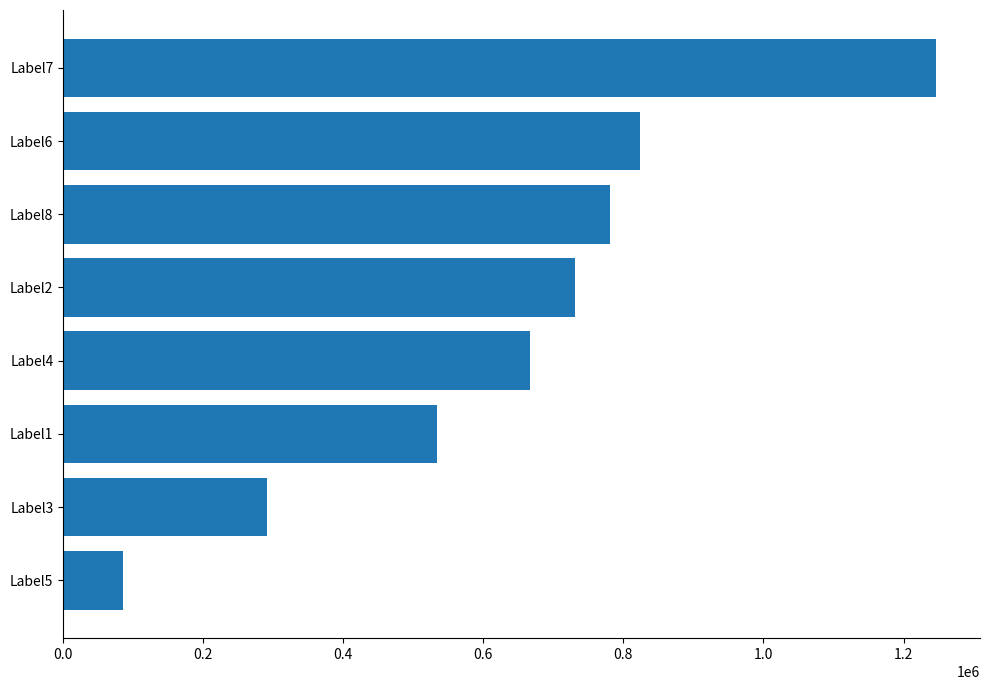

Rank the categories by value from highest to lowest.

Label7, Label6, Label8, Label2, Label4, Label1, Label3, Label5